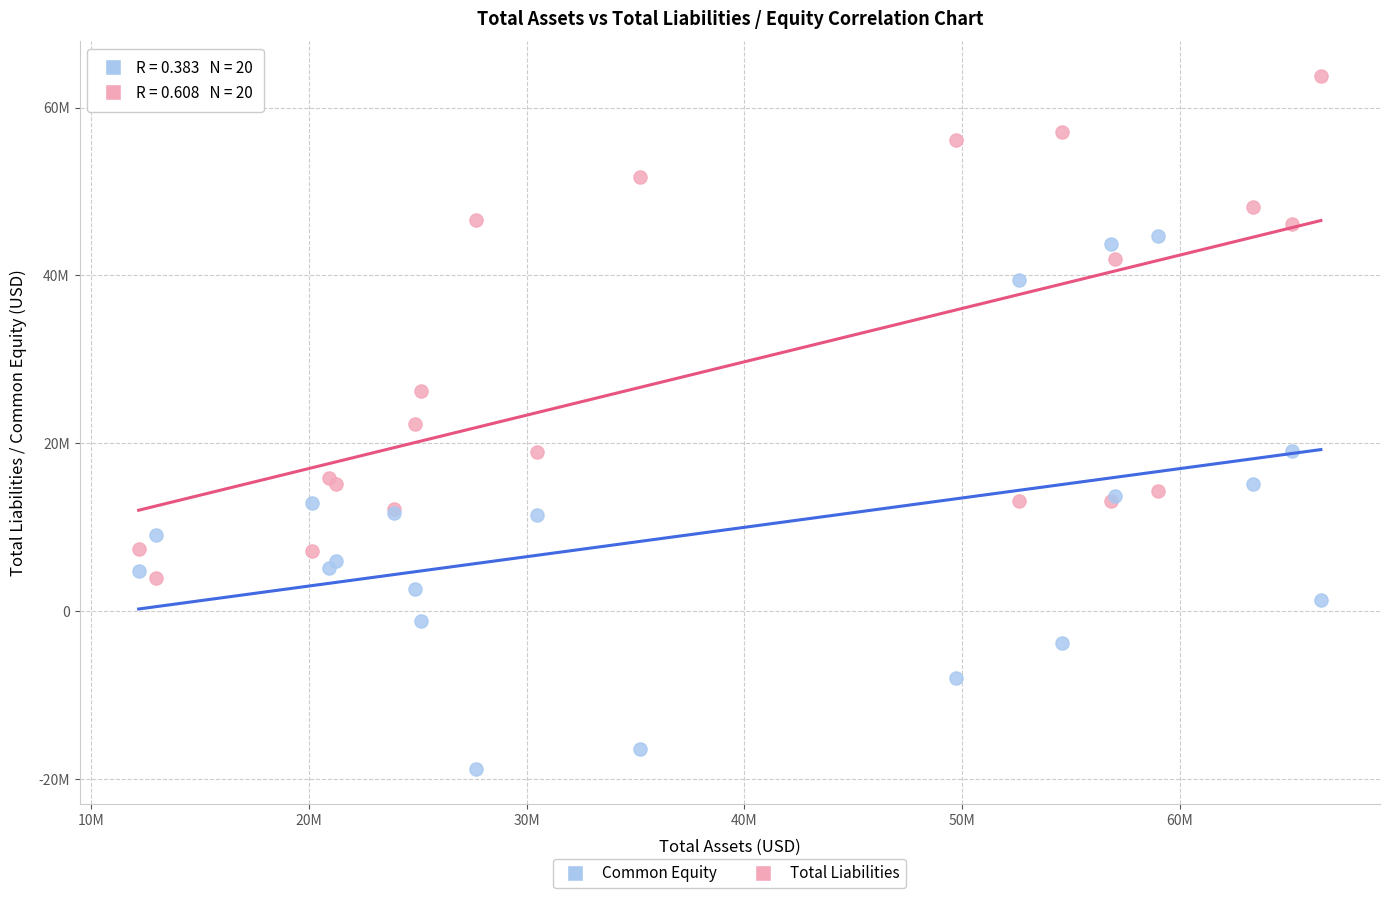

What are all the series names shown in the legend?

Common Equity, Total Liabilities